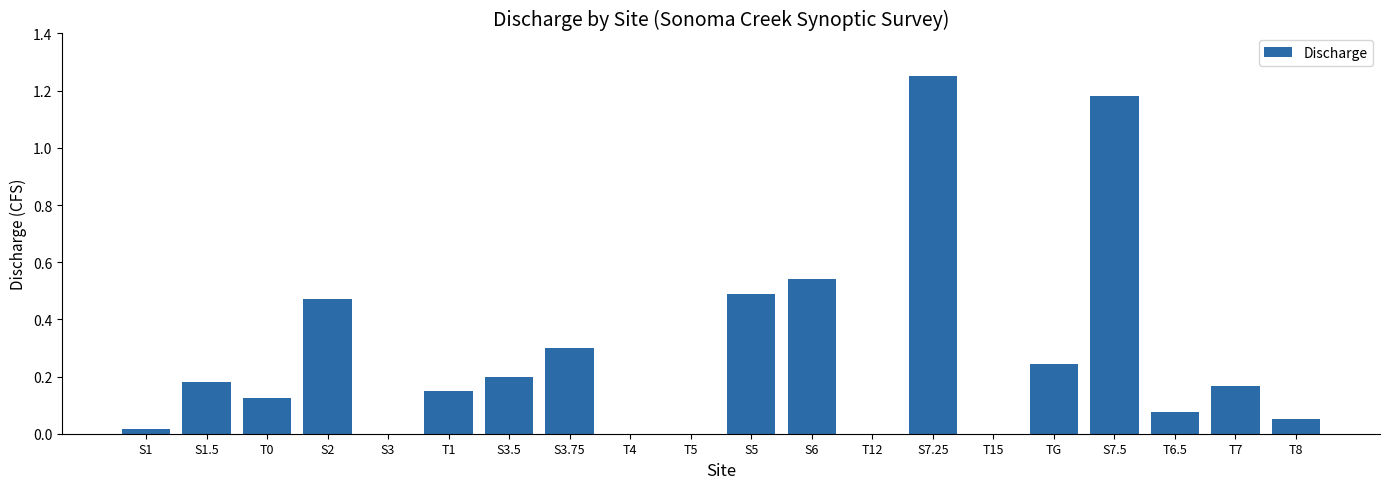

How many data points does each series have?

20